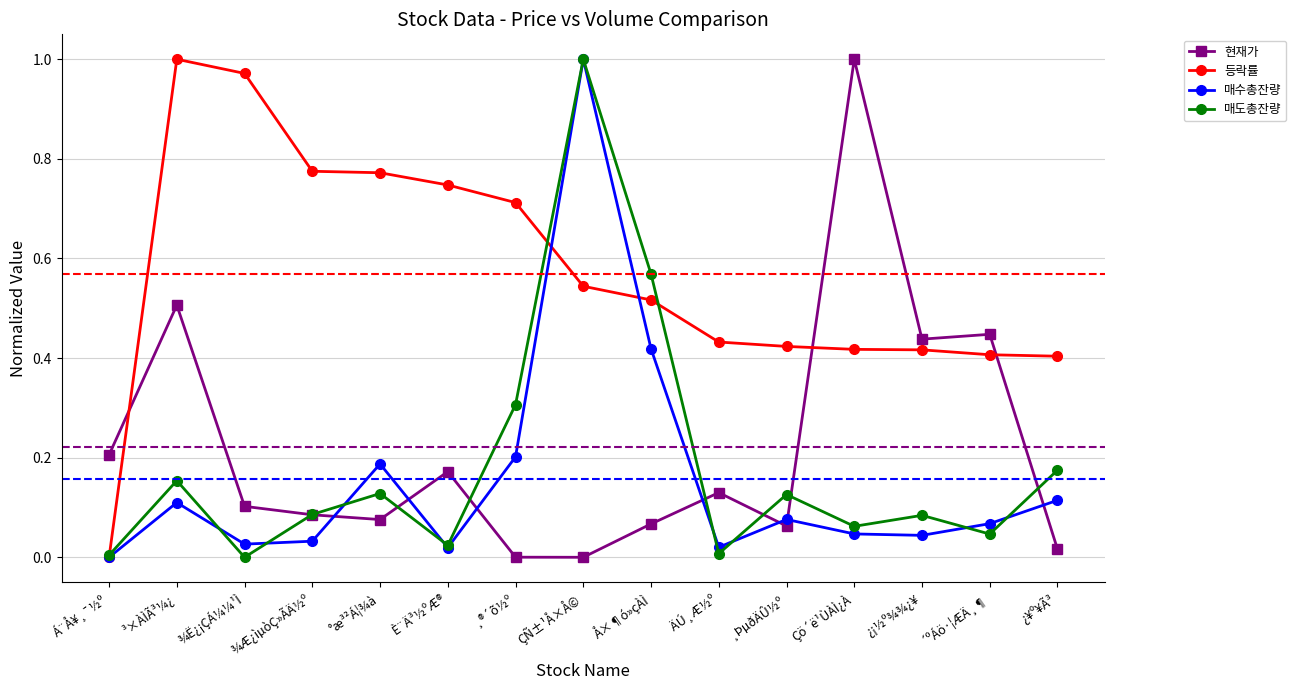

Between ¾Ë¿¡ÇÁ¼¼¹Ì and Çö´ë¹ÙÀÌ¿À, which series saw the biggest shift?

현재가